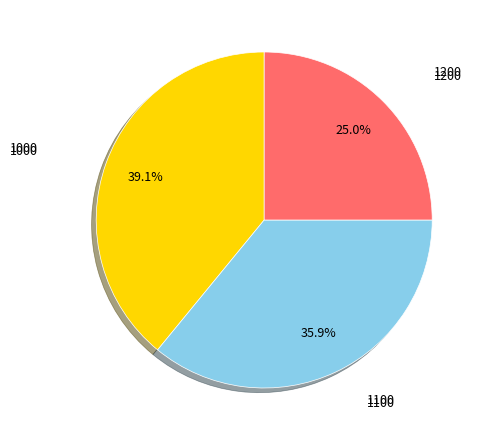

Is there a majority slice in this chart?

No